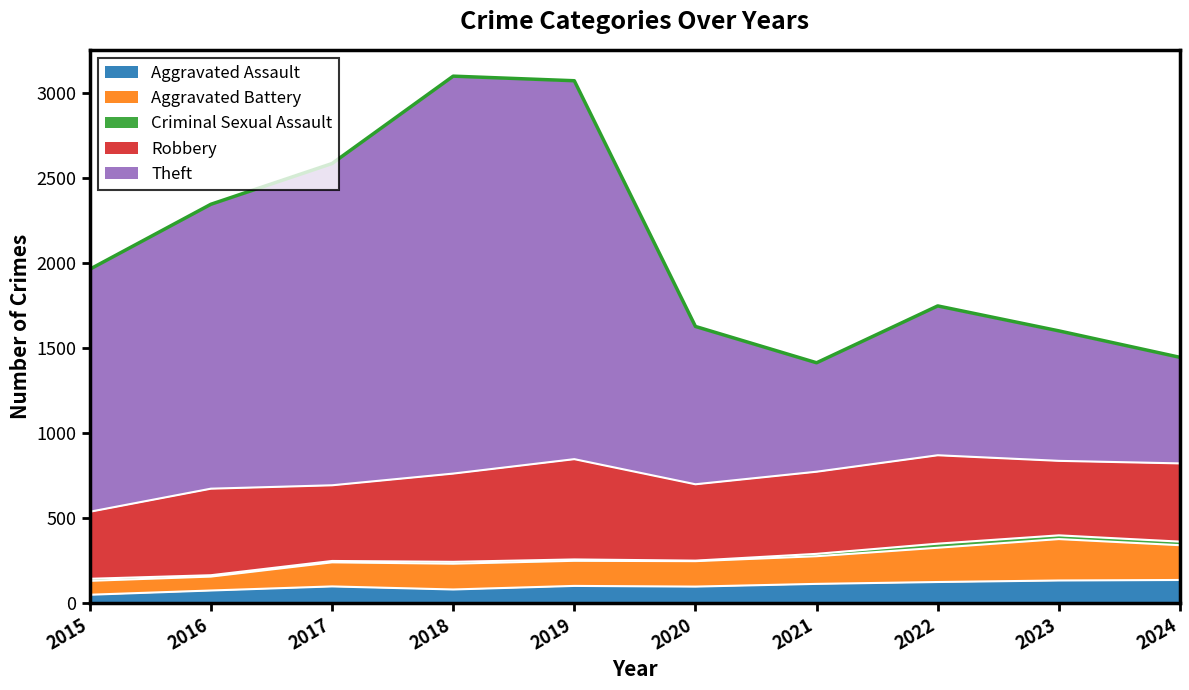

Is the value of Theft at 2022 greater than the value of Aggravated Battery at 2018?

Yes